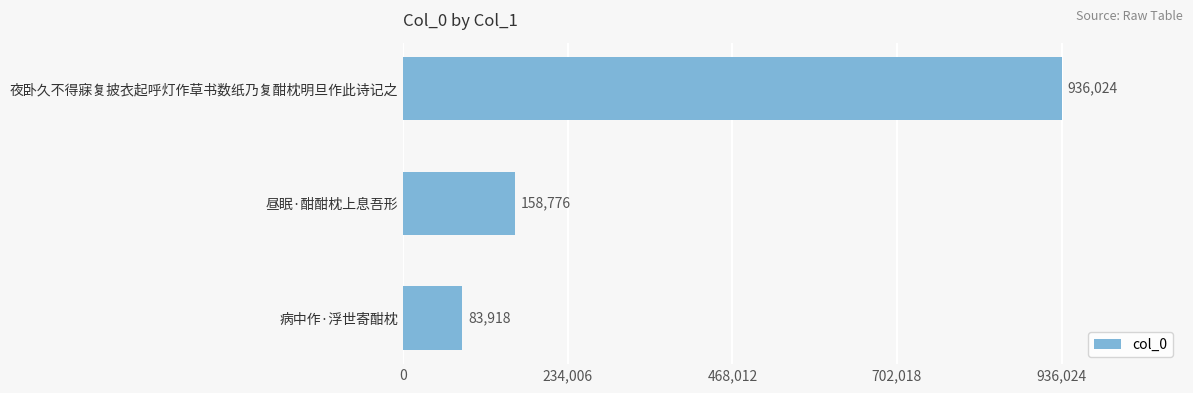

What is the label of the 3rd bar from the top?

病中作·浮世寄酣枕